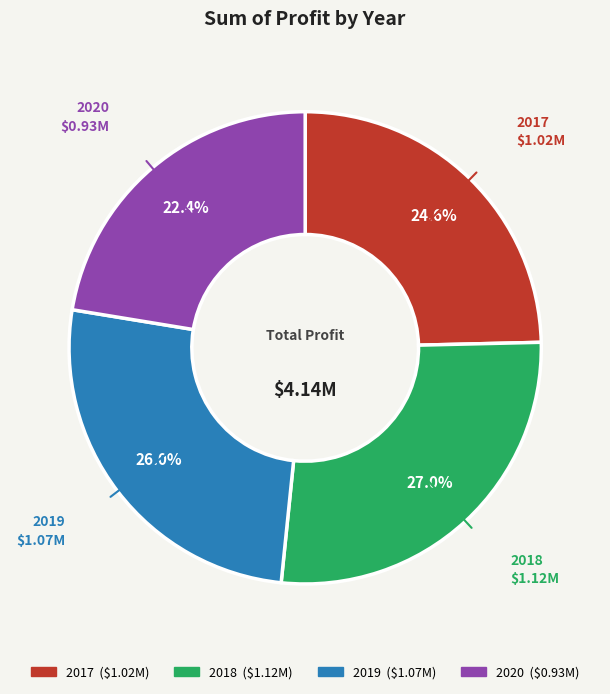

Rank the categories by value from lowest to highest.

2020, 2017, 2019, 2018